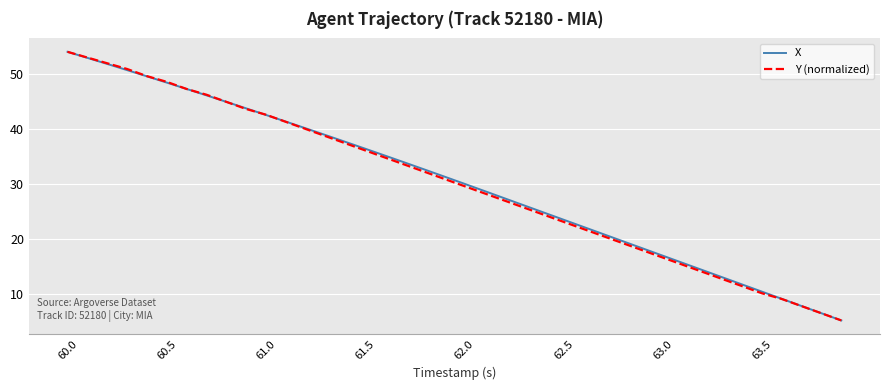

What is the lowest value of the Y (normalized) series?

5.2